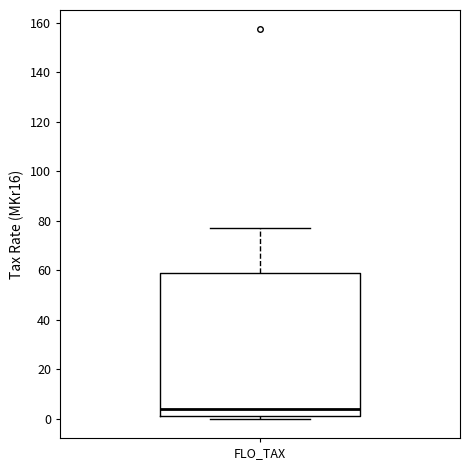

Read this box plot against the y-axis: the position of the median line, the range covered by the box, and the ends of both whiskers. The values are not printed on the chart, so give them approximately, as read against the axis.

median 4, box 0 to 58, whiskers 0 (just below the box's lower edge) to 78